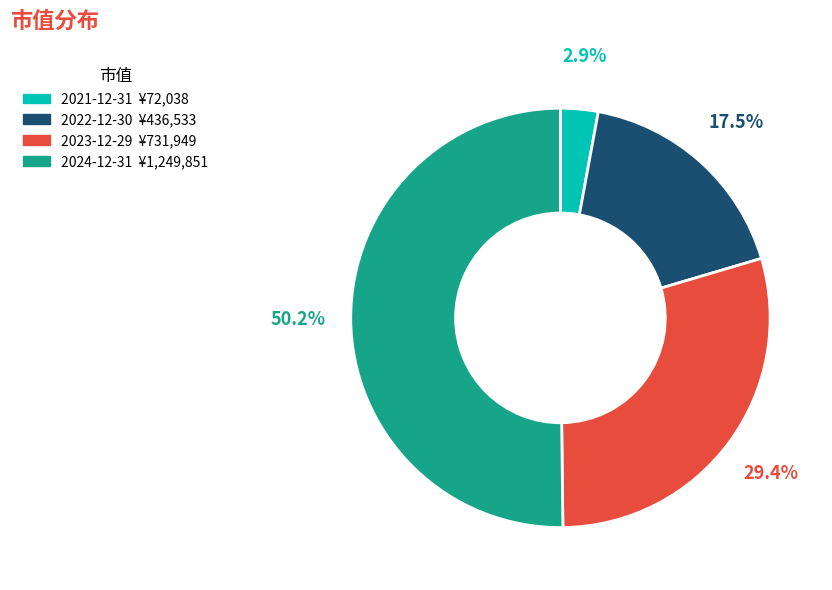

To the nearest percent, what is the difference between the largest and smallest slice percentages?

47%